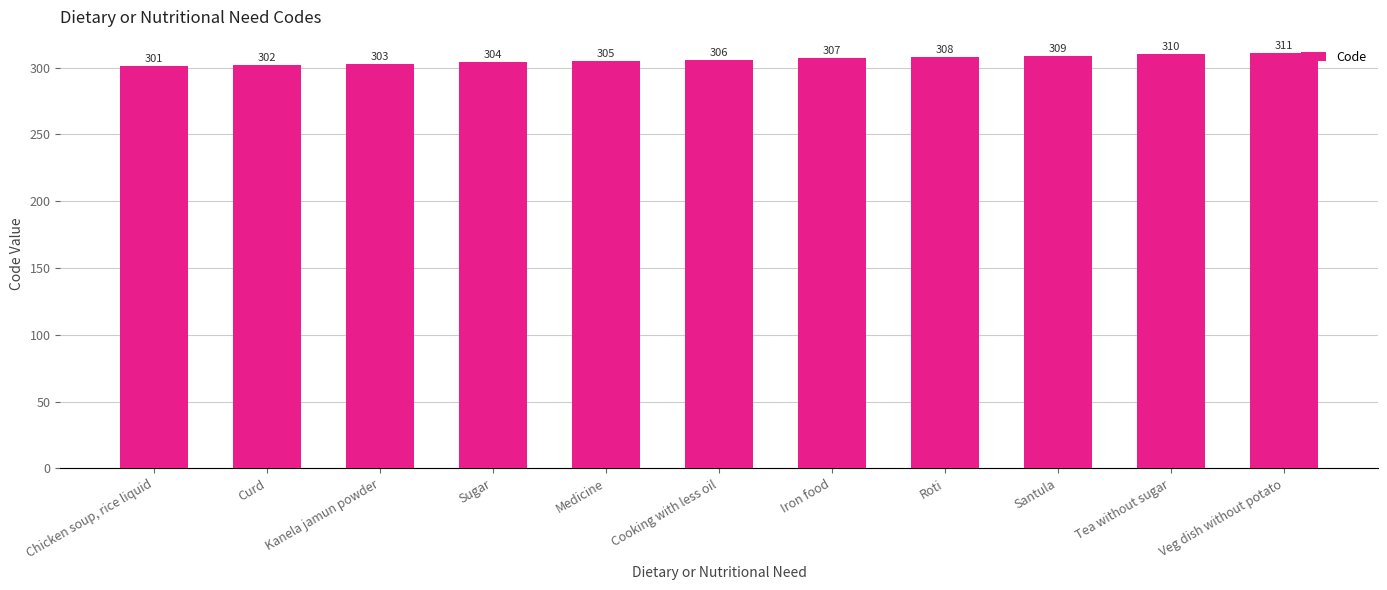

Count the values in the range 303 to 309.

7